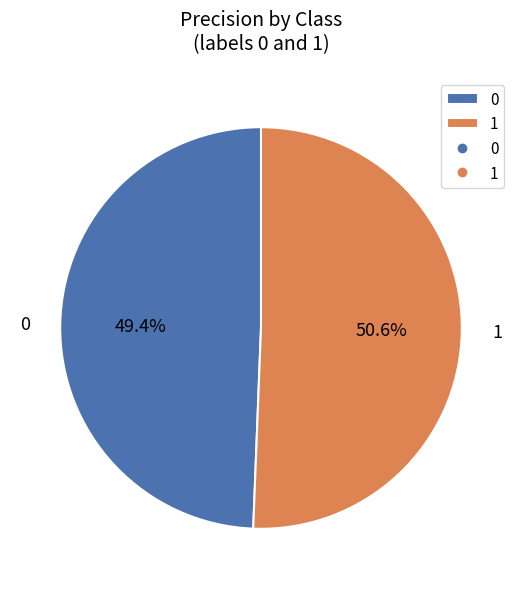

Is it true that 0 is 49% of the pie?

True